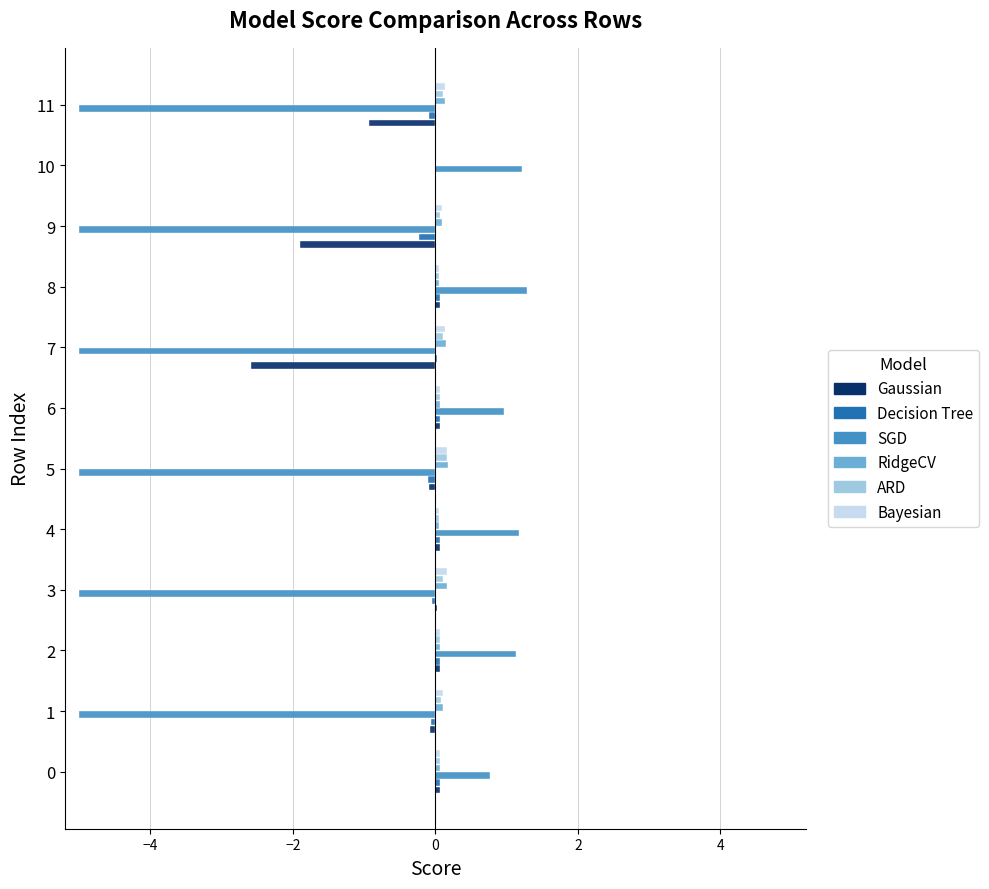

Is the value of Gaussian at 7 greater than the value of RidgeCV at 7?

No